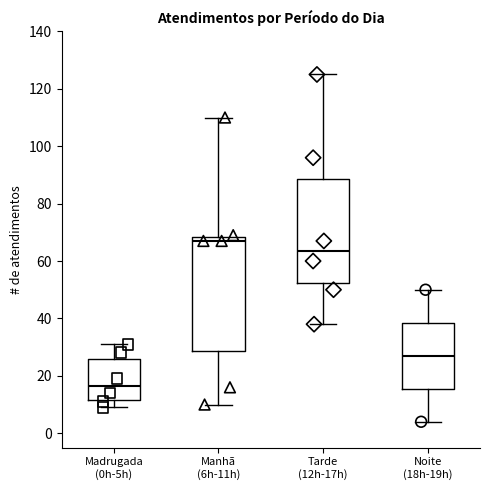

Comparing the boxes themselves (not the whiskers), which one is the tallest?

Manhã (6h-11h)